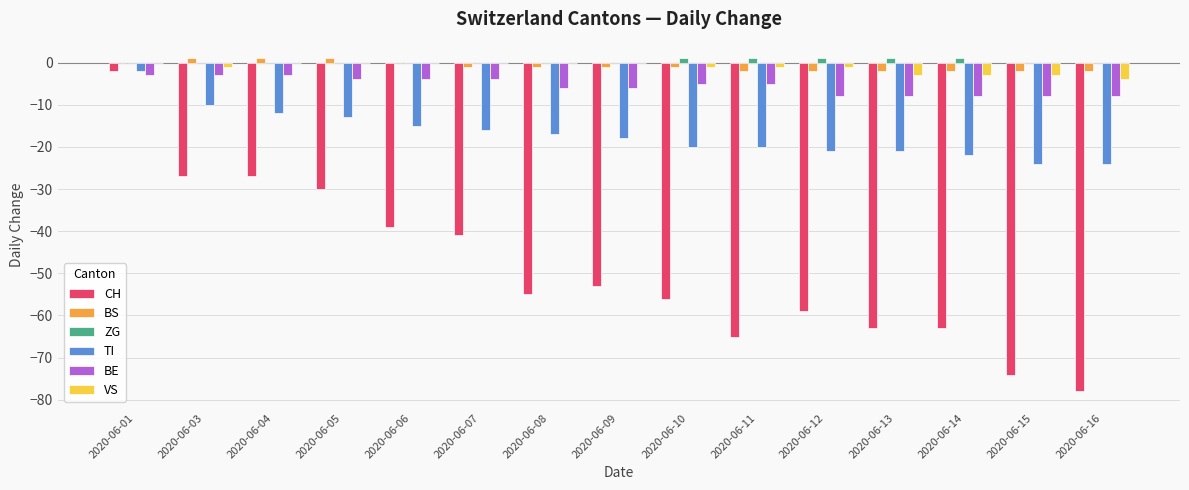

Which series changed the most between 2020-06-05 and 2020-06-10?

CH